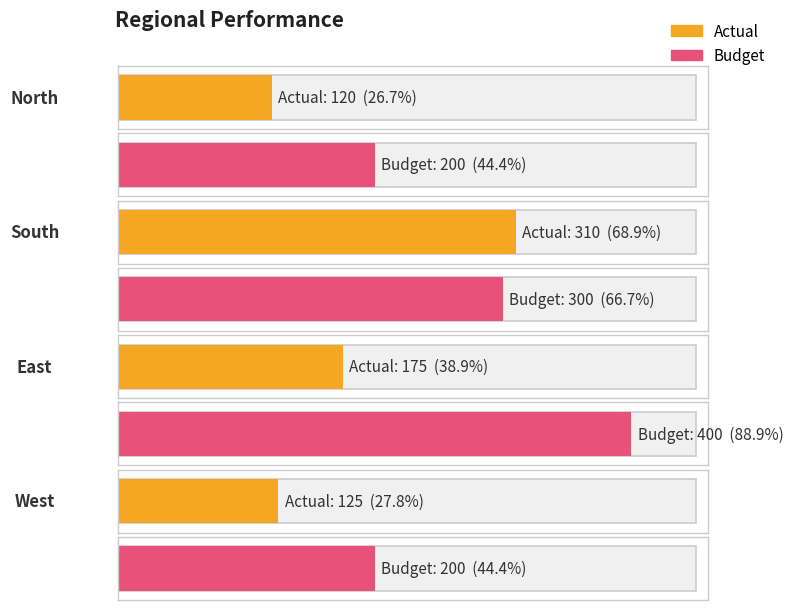

What position from the left is East?

3